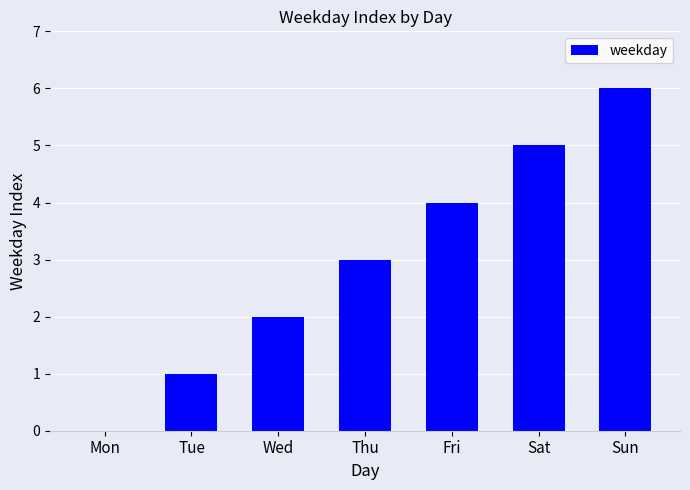

What is the sum of all values?

21